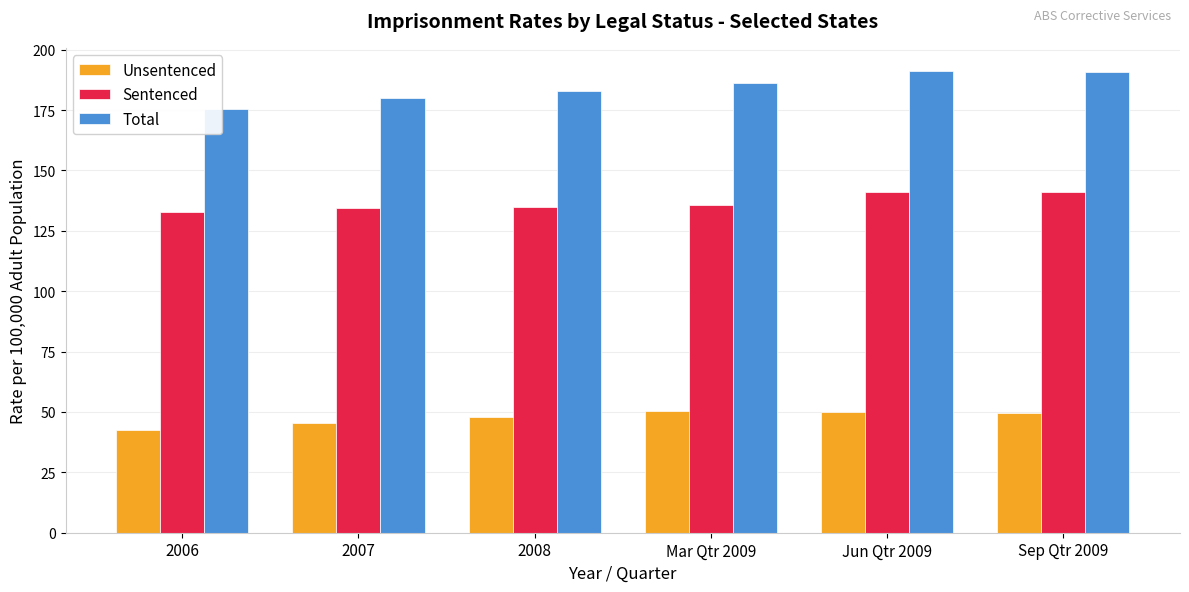

How many distinct data groups are displayed?

3